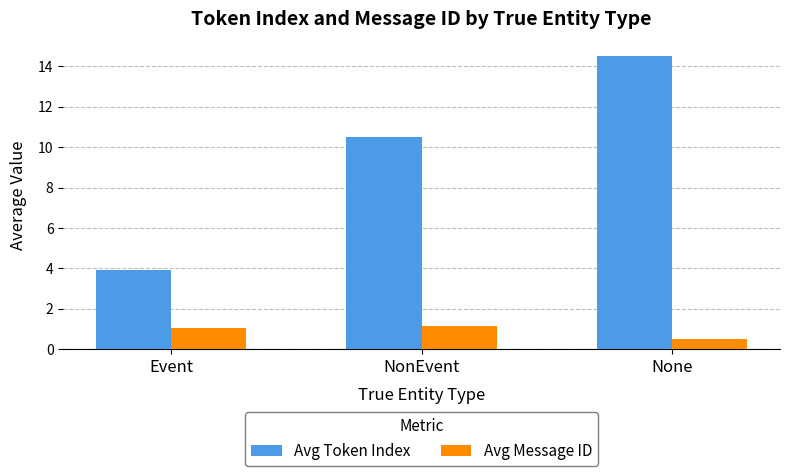

The value of Avg Token Index at NonEvent is 4.0. True or false?

False